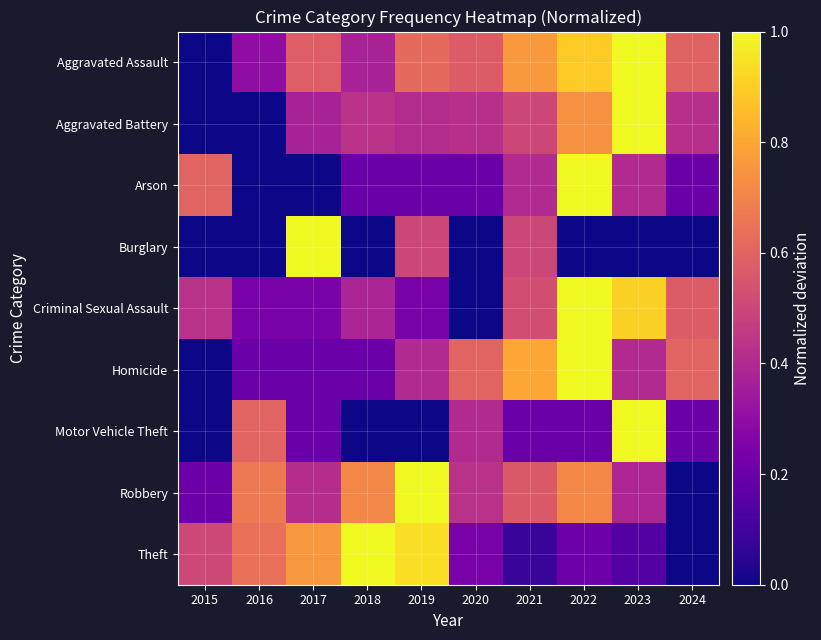

Between 2020 and 2018, which is larger?

2020